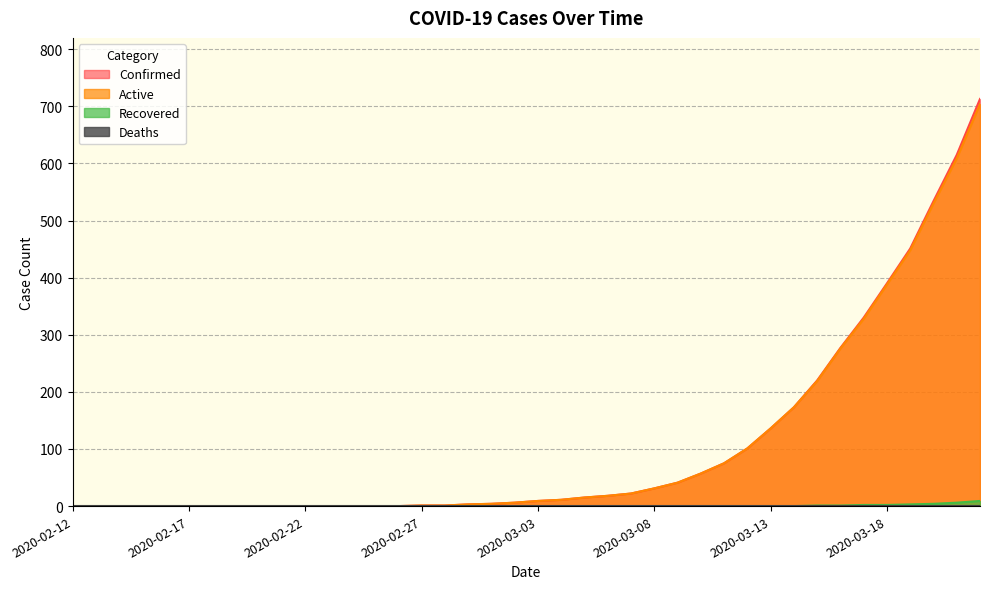

What is the value of the Active point at the 33rd from the left?

219